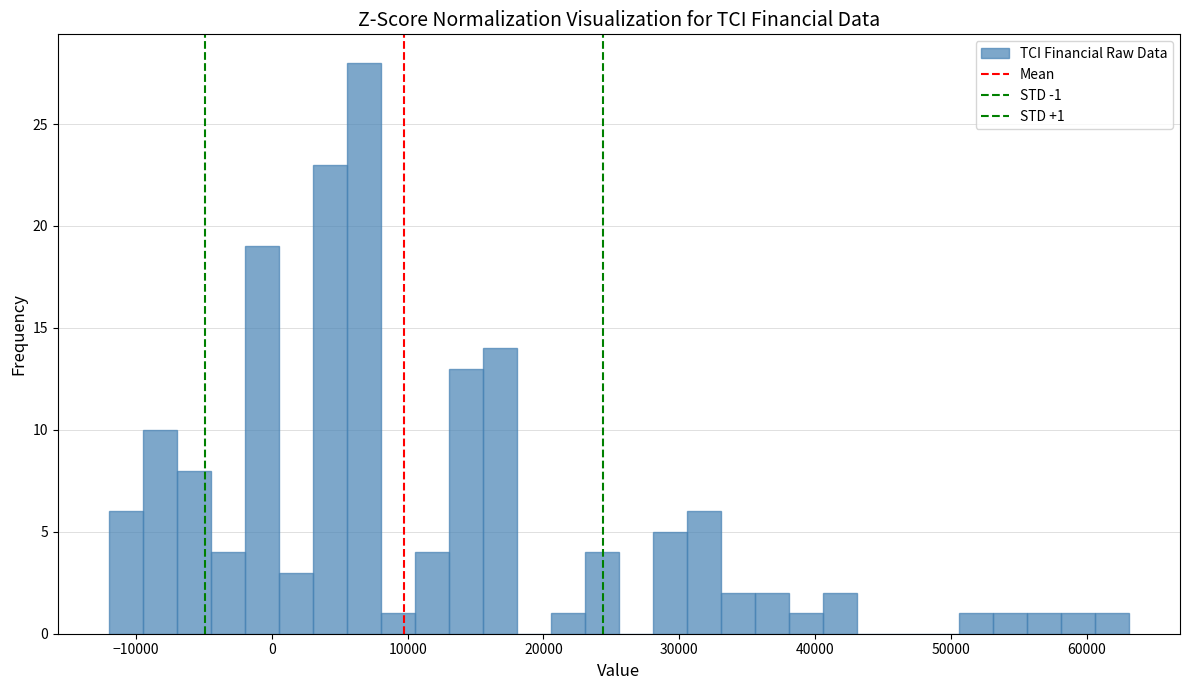

Around what value on the x-axis is the tallest bar? Give the approximate position of its centre, as read against the axis.

7000